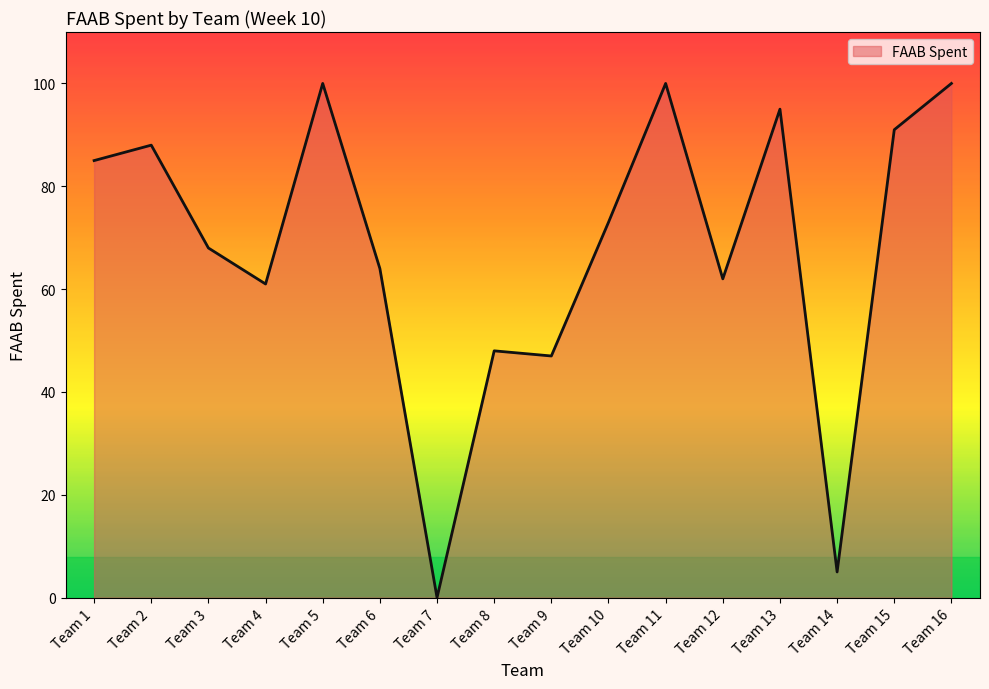

True or false: the data shows 50 at Team 5.

False